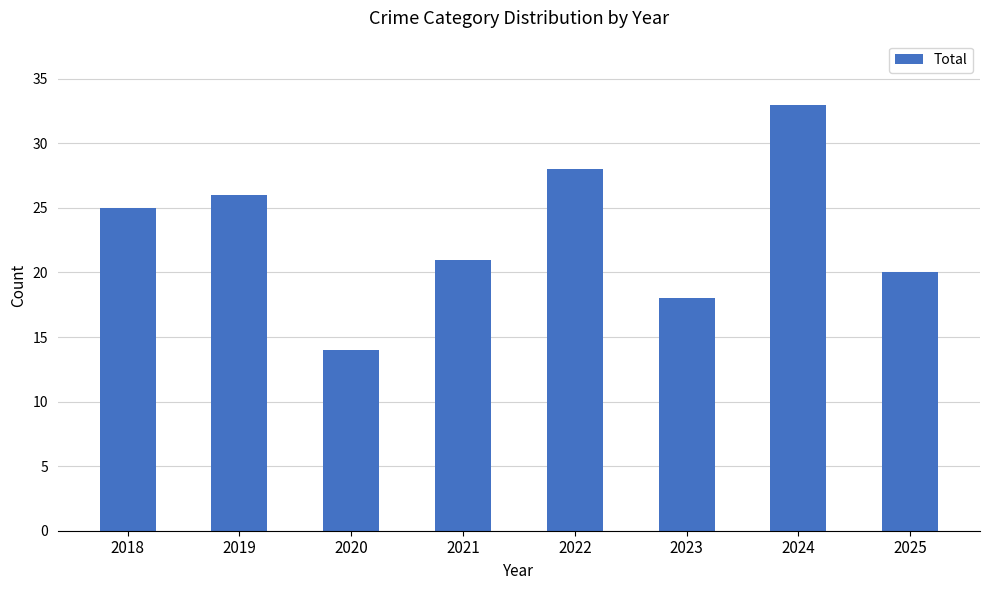

Which category has the highest value across all series?

2024